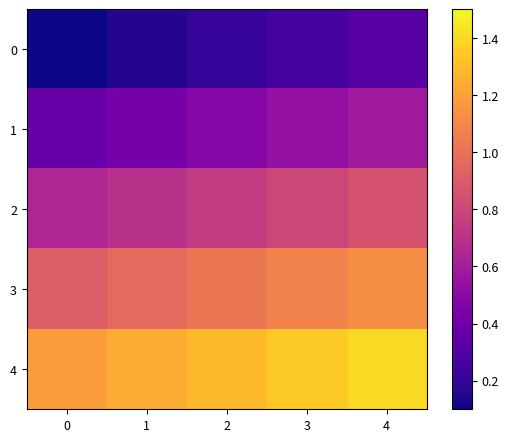

At which category is the sum across all series the highest?

4